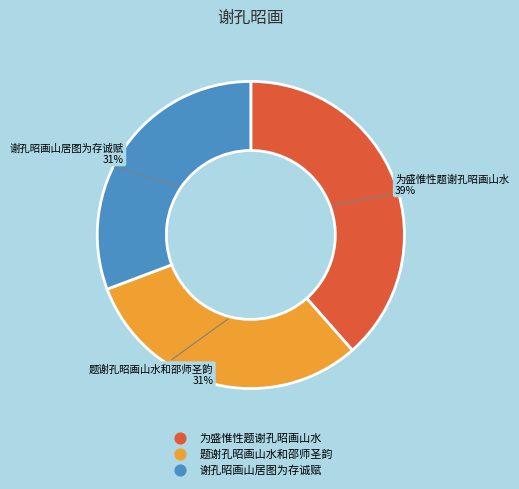

Is the sum of 为盛惟性题谢孔昭画山水 and 谢孔昭画山居图为存诚赋 greater than half?

Yes